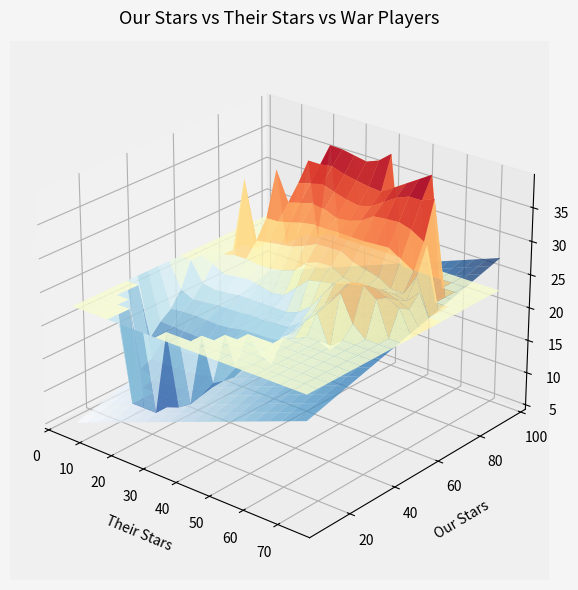

Reading left to right, what are all the values shown in this chart?

Our stars: 18	9	26	14	24	25	23	75	35	68	66	96	57	48	55	89	68	77	59	88	58	74	58	59	54	53	55	67	66	74	71	70	53	39
Their Stars: 21	20	13	29	19	24	21	34	39	15	12	27	14	62	25	45	17	38	42	61	74	32	33	45	26	43	31	65	53	44	66	67	73	4
War Players: 10	10	10	10	10	10	10	30	15	35	25	40	20	30	20	35	25	30	25	40	25	30	20	25	20	20	20	25	25	30	25	30	25	15